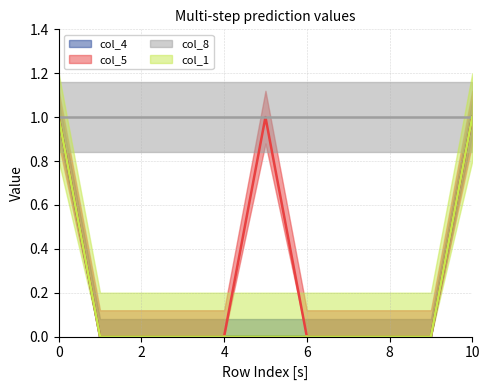

True or false: col_5 and col_1 intersect in this chart.

False